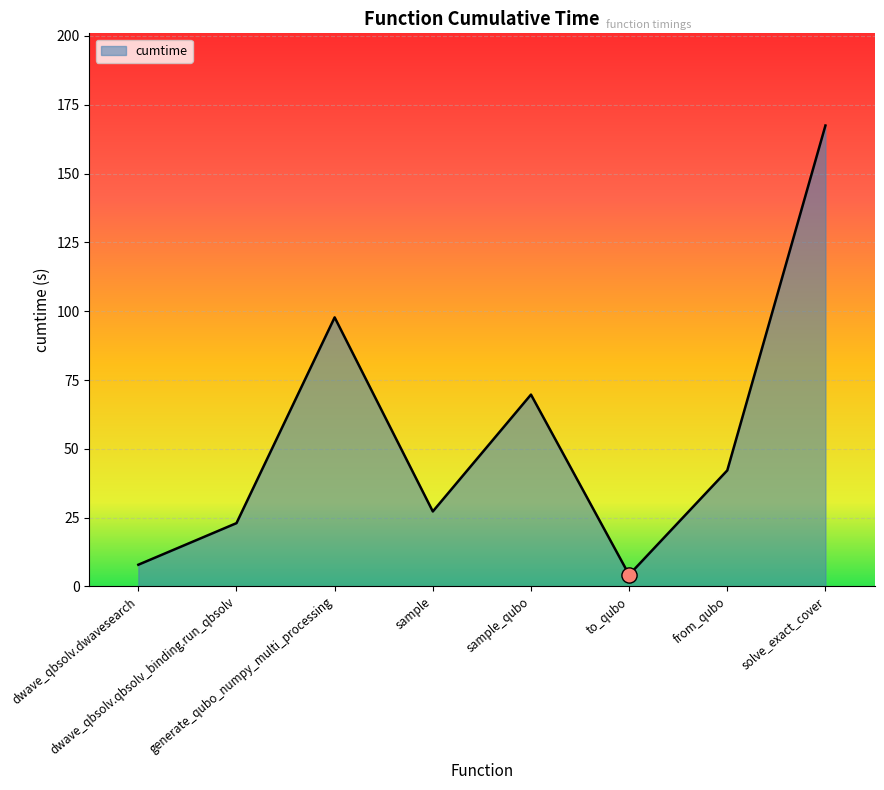

What is the change in value from dwave_qbsolv.dwavesearch to sample_qubo?

+61.8